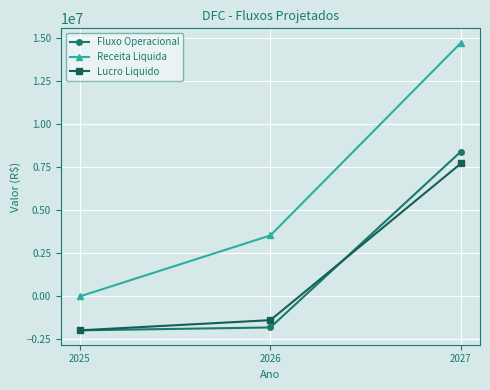

Is the value of Fluxo Operacional at 2027 greater than the value of Receita Liquida at 2026?

Yes